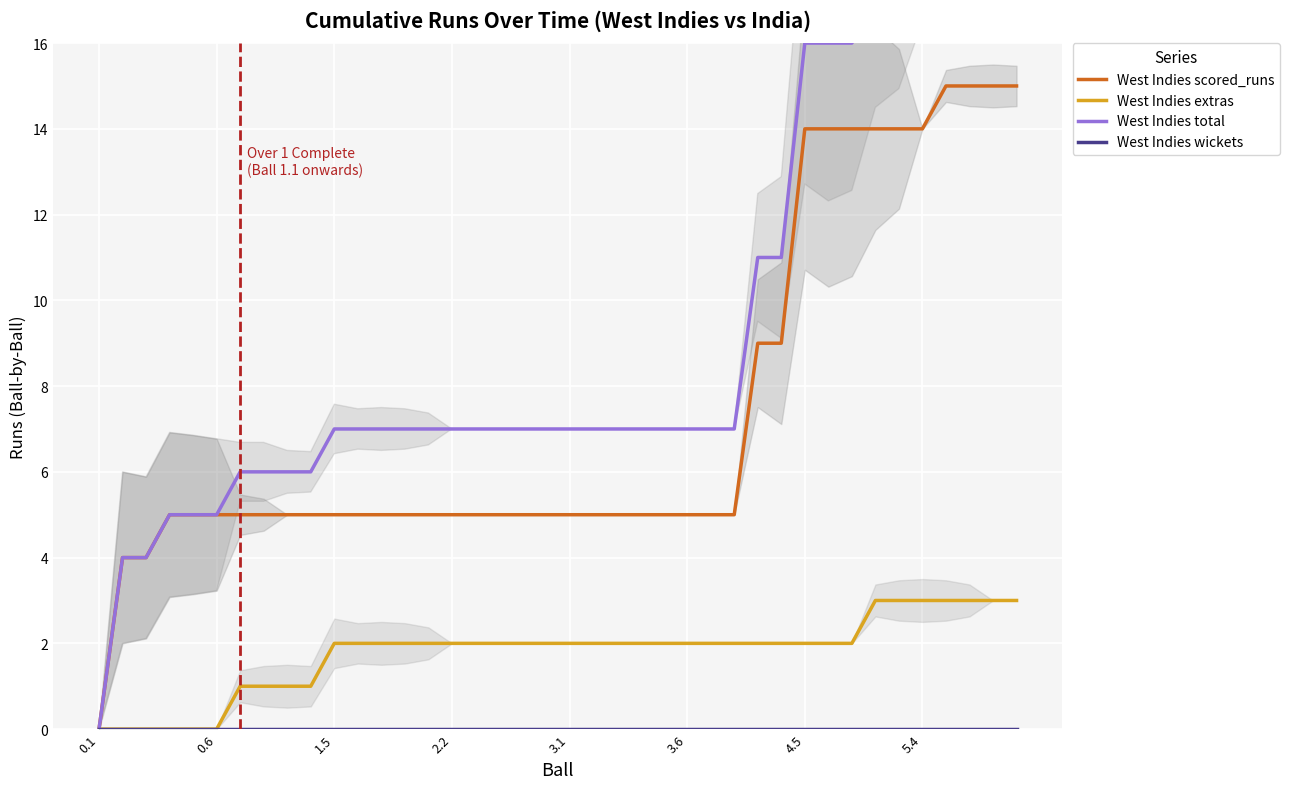

What is the value of the West Indies scored_runs point at the 23rd from the left?

5